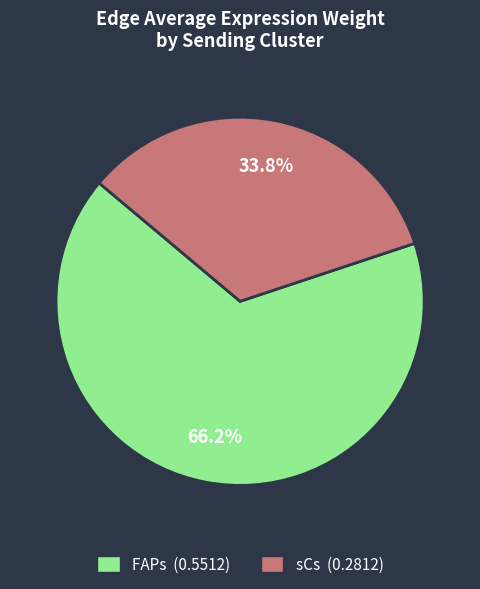

Is the sum of FAPs and sCs greater than half?

Yes